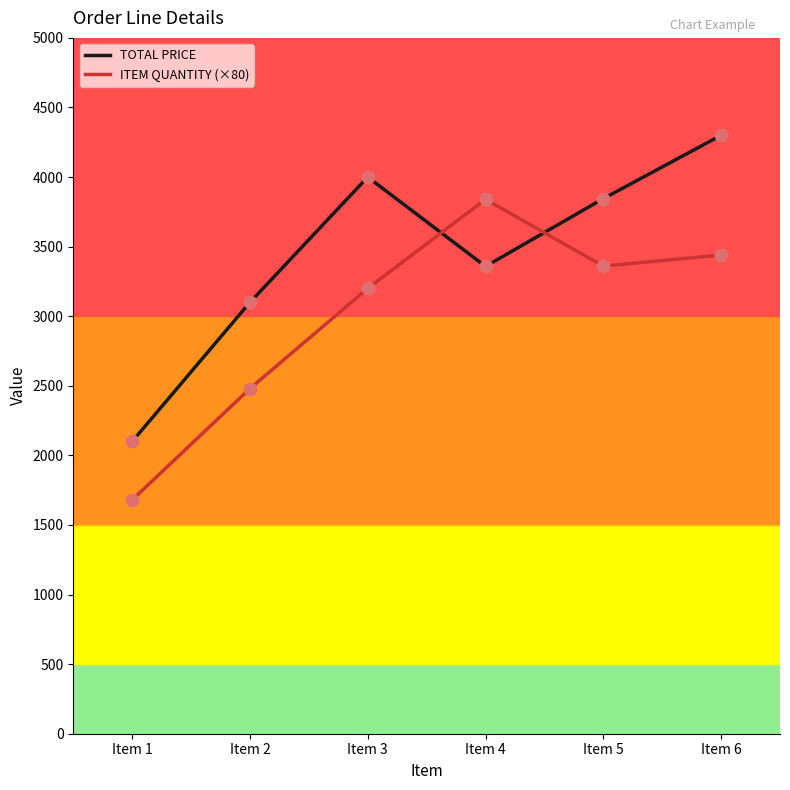

What is the total value across all series at Item 2?

5580.0